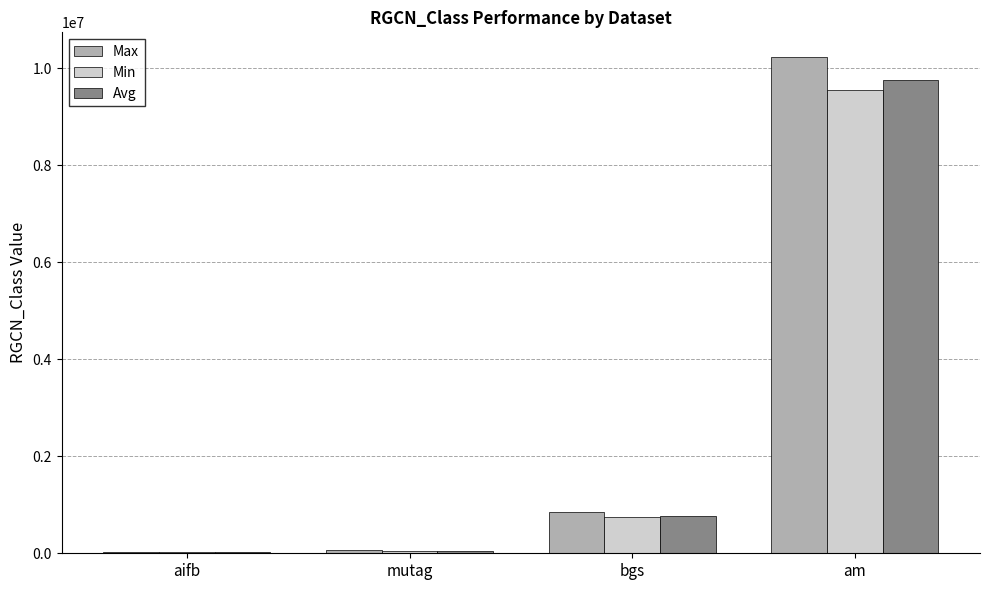

What is the sum of all Min values?

10363111.1